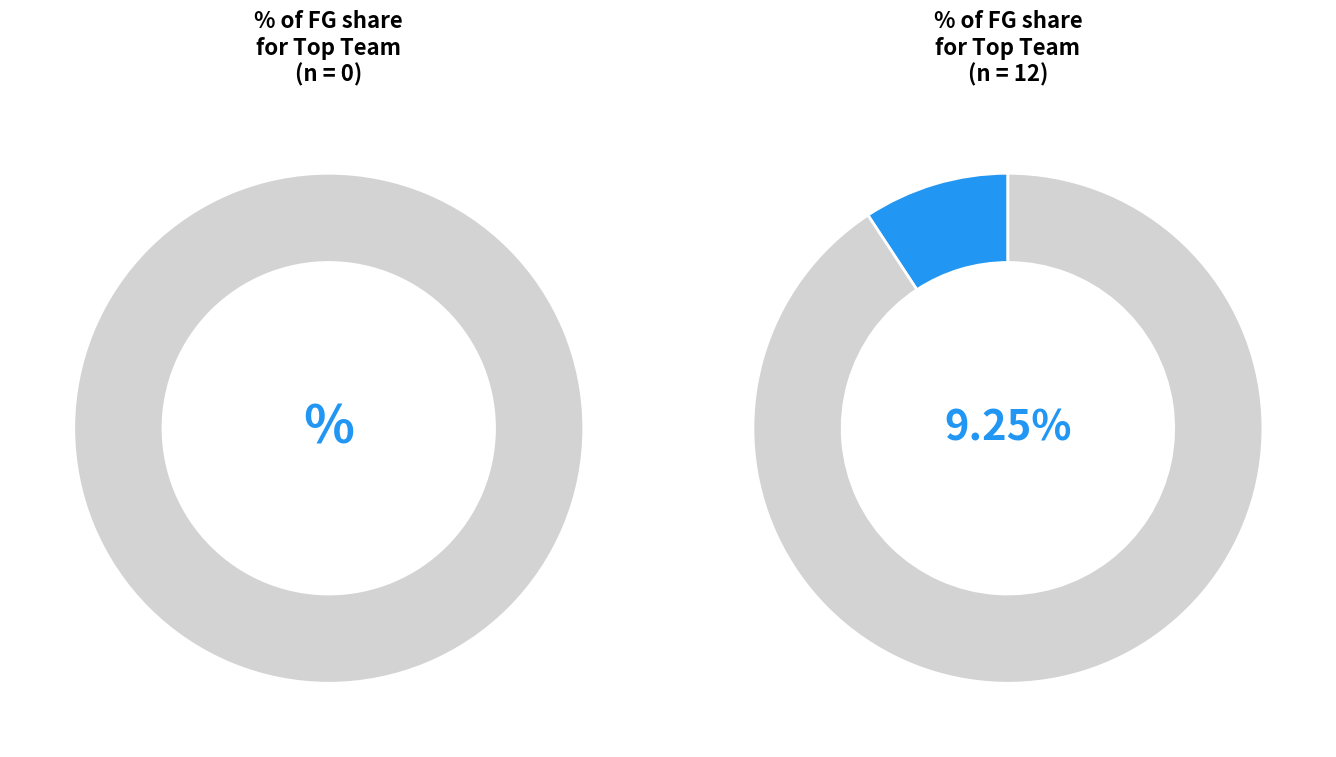

Does 2 represent more than half of the total?

No